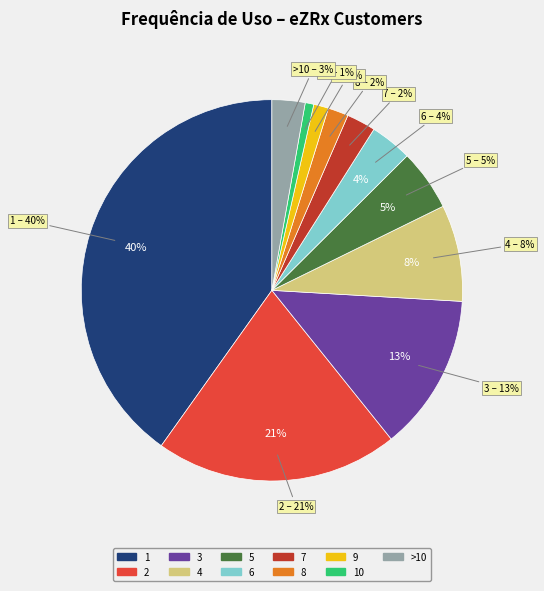

To the nearest percent, what is the difference between the 2 and 6 slice percentages?

17%